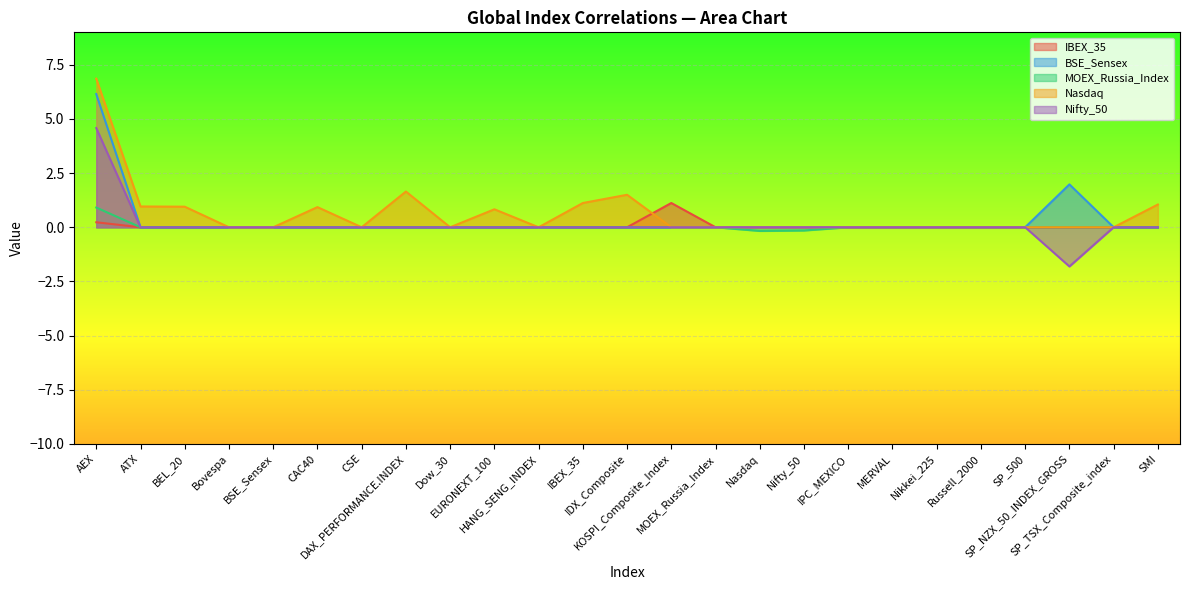

Is it true that BSE_Sensex equals 2.3 at Nikkei_225?

False